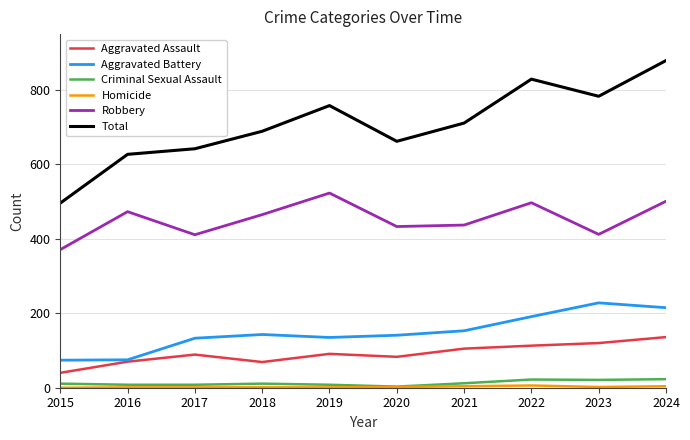

The Aggravated Assault series shows 70 at 2016. True or false?

True